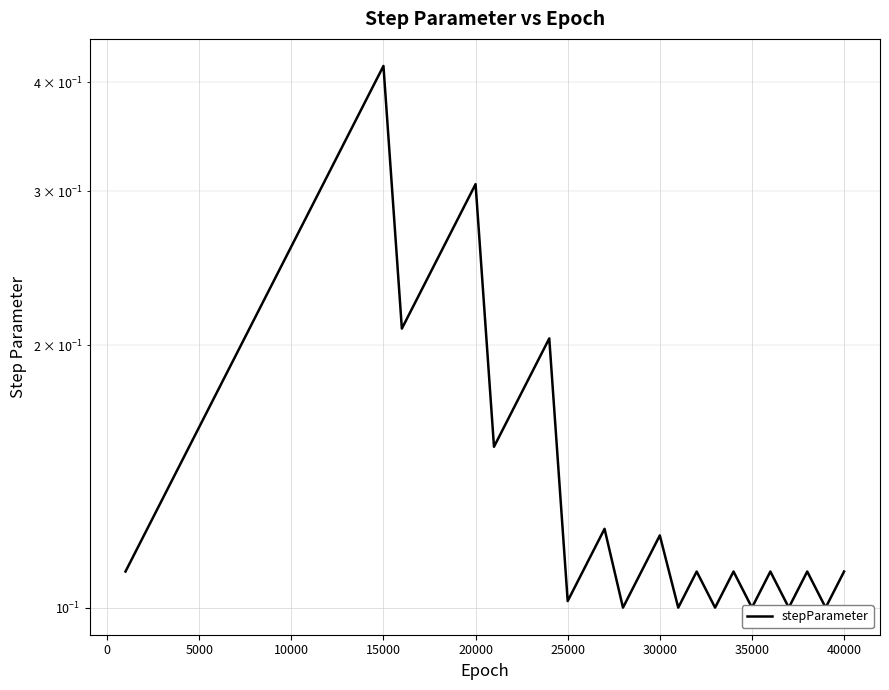

How many lines are shown in the chart?

1